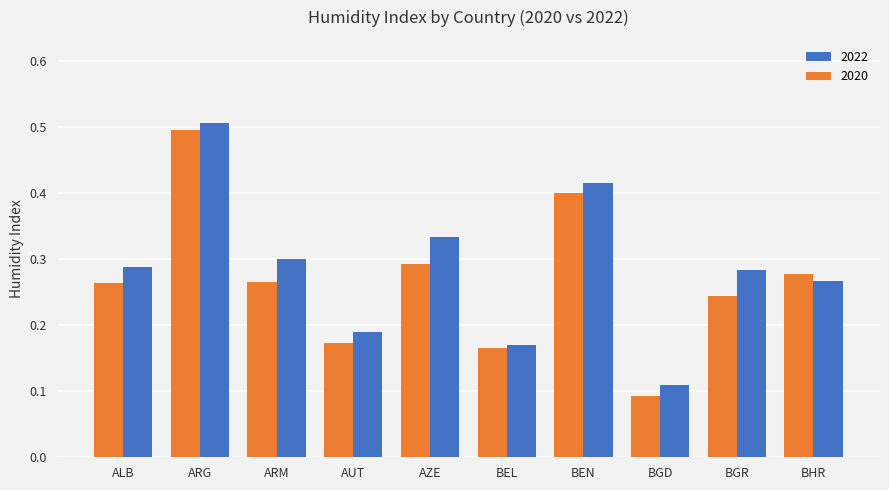

What is the label of the 3rd bar from the left?

ARM